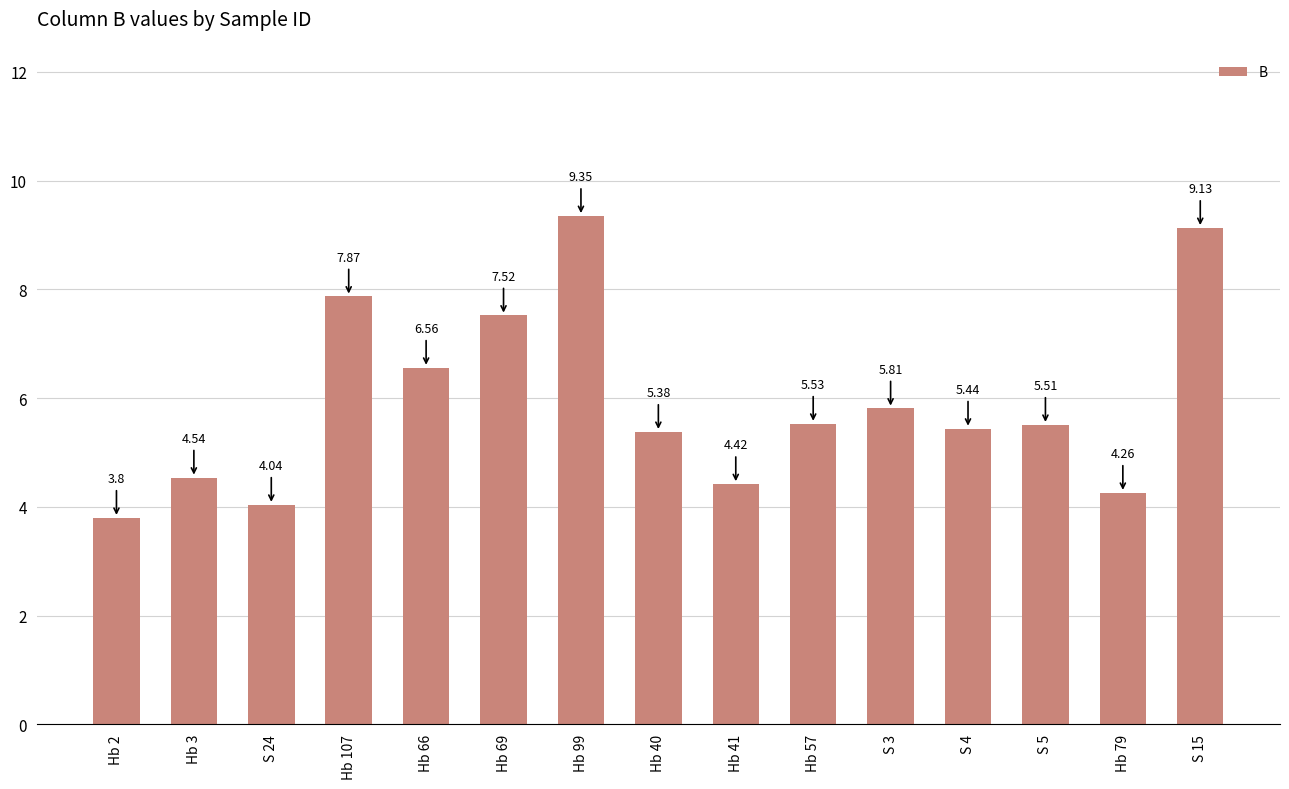

Approximately how many times larger is the value at Hb 66 compared to Hb 2?

1.7